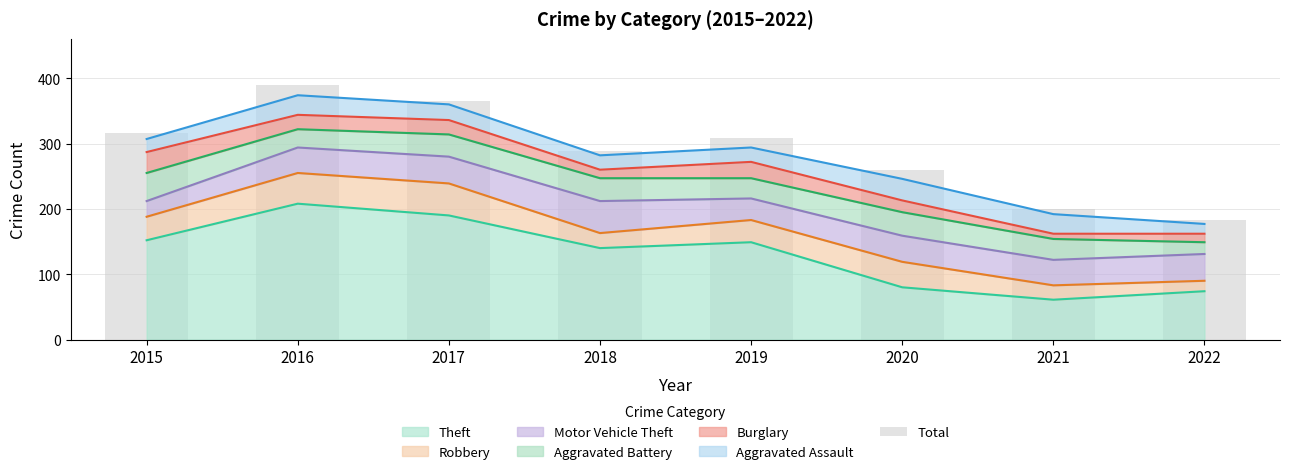

What is the ratio of the value at 2020 to the value at 2022?

1.4